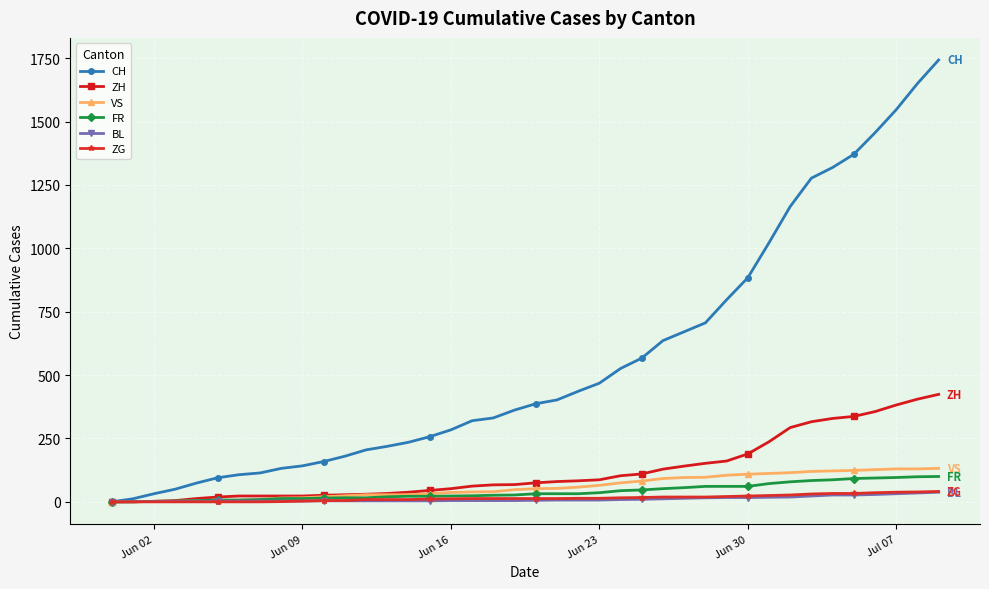

Which series has the largest range (max minus min)?

CH